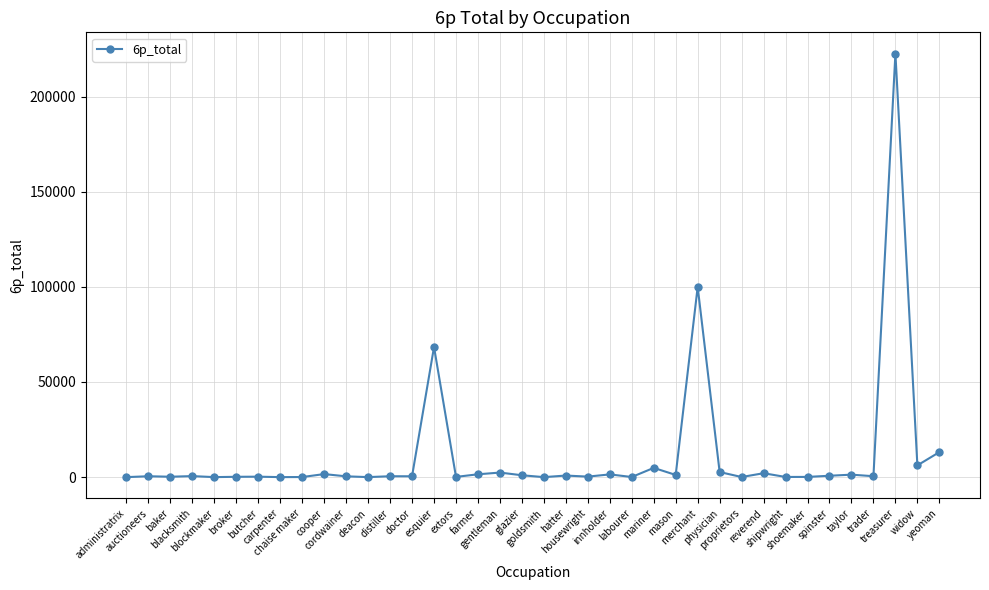

What is the sum of all values?

436026.3